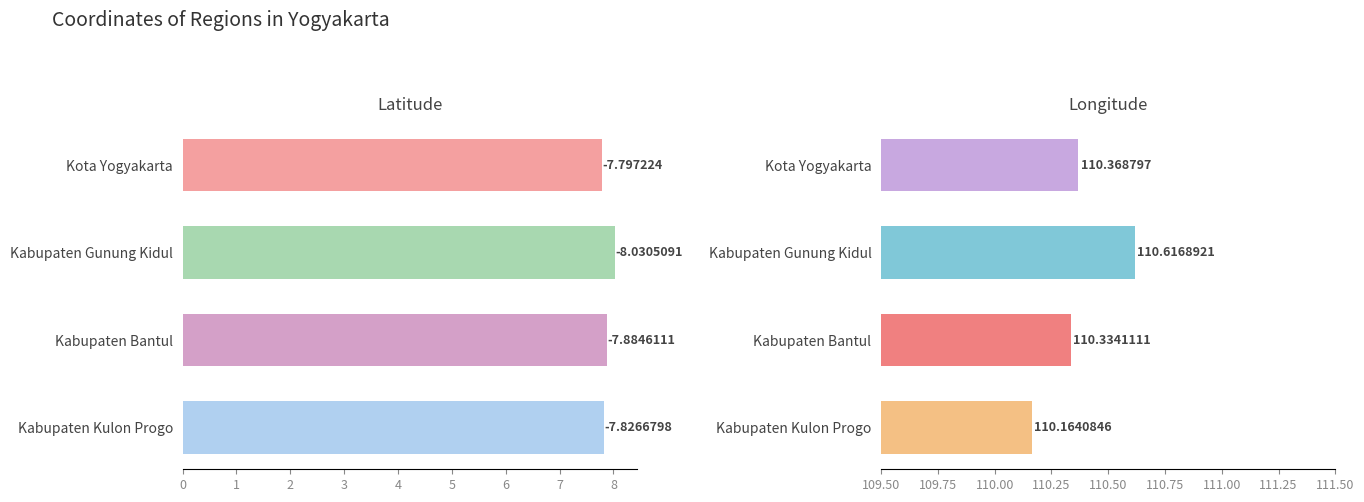

At how many categories does at least one series exceed 102?

4